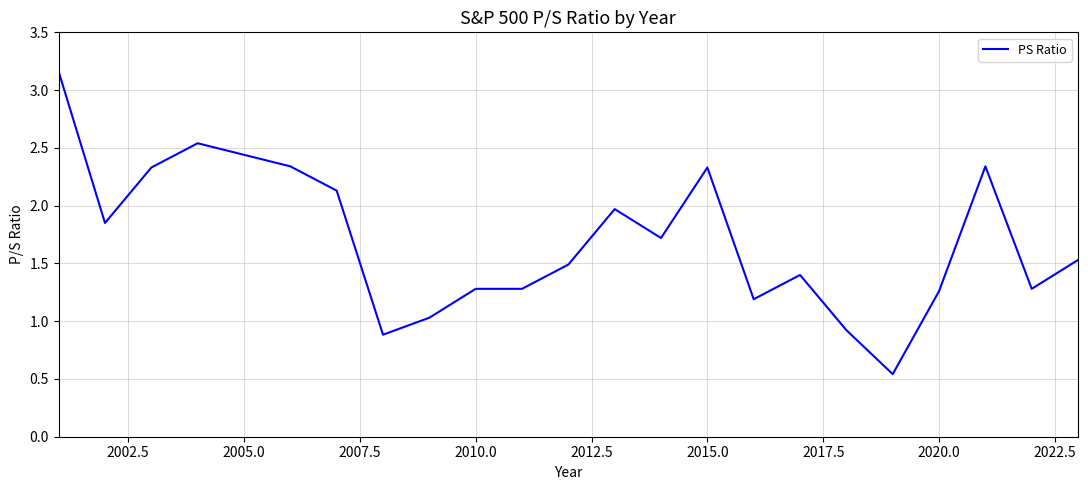

What is the difference between the maximum and minimum values?

2.6